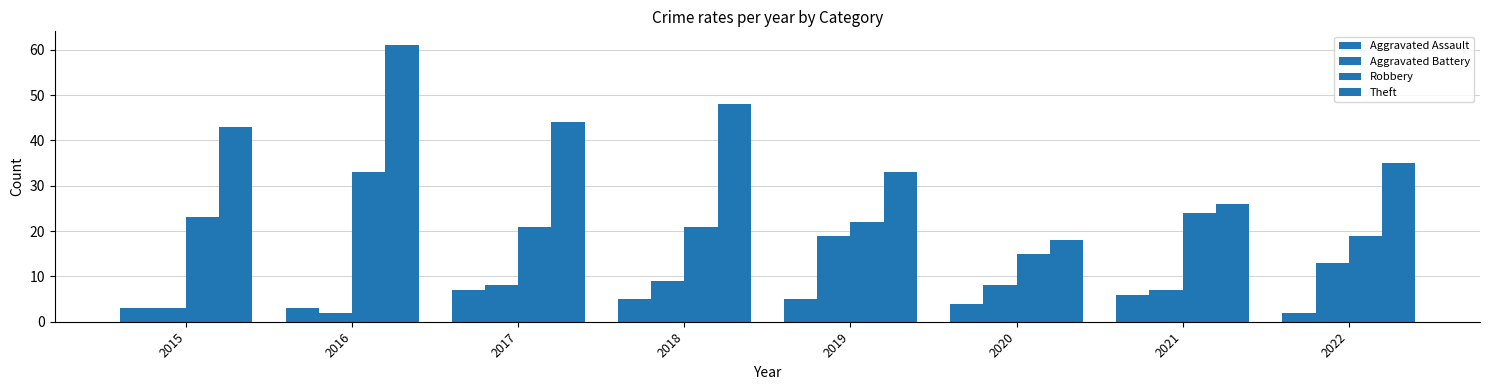

Rank the series by their maximum value, from highest to lowest.

Theft, Robbery, Aggravated Battery, Aggravated Assault